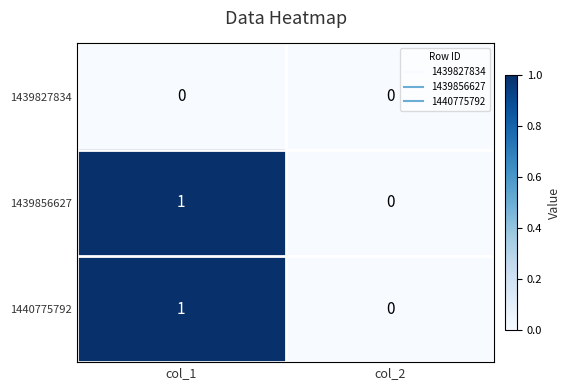

The value of 1439856627 at col_2 is 1. True or false?

False